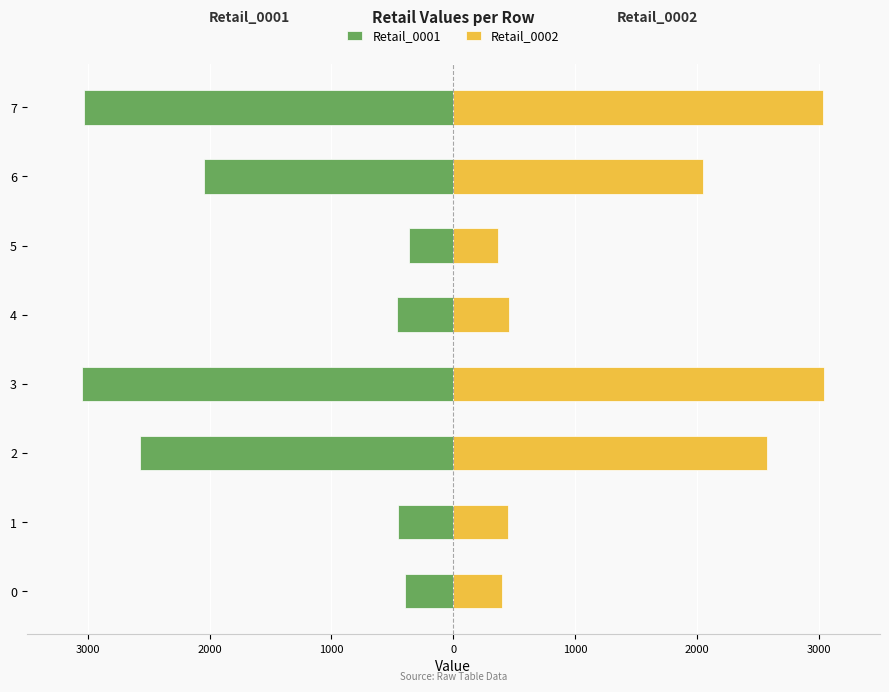

List the series in order of their peak value, highest first.

Retail_0002, Retail_0001